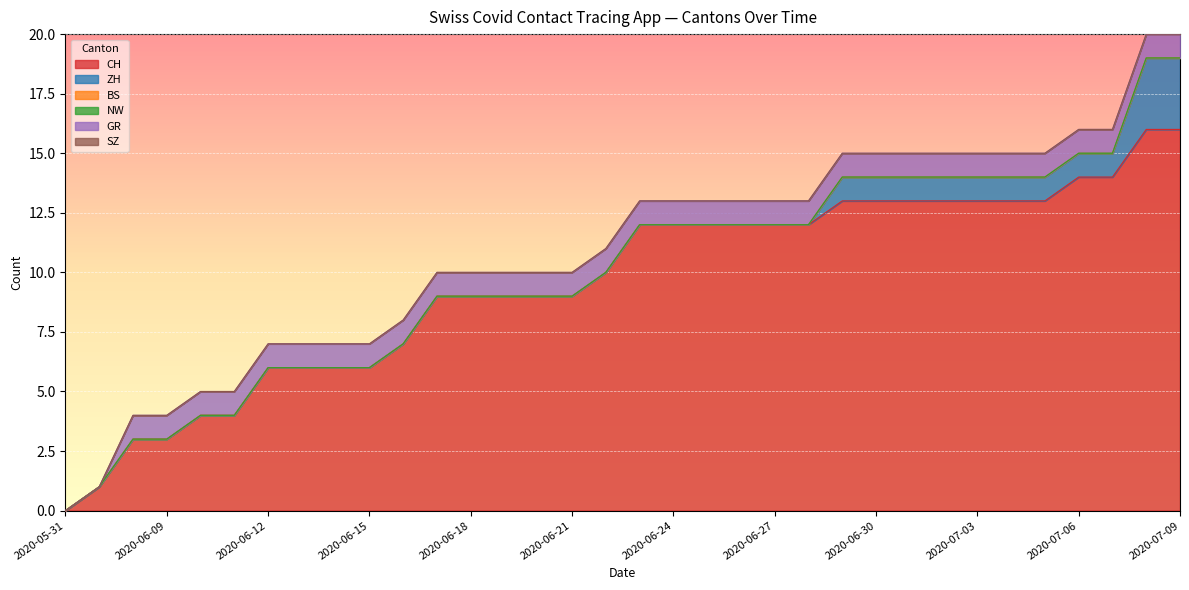

At which label does NW reach its minimum?

2020-05-31